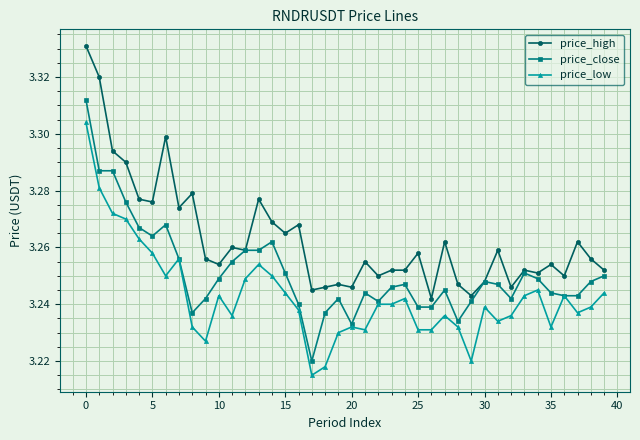

Which series has the largest total across all categories?

price_high